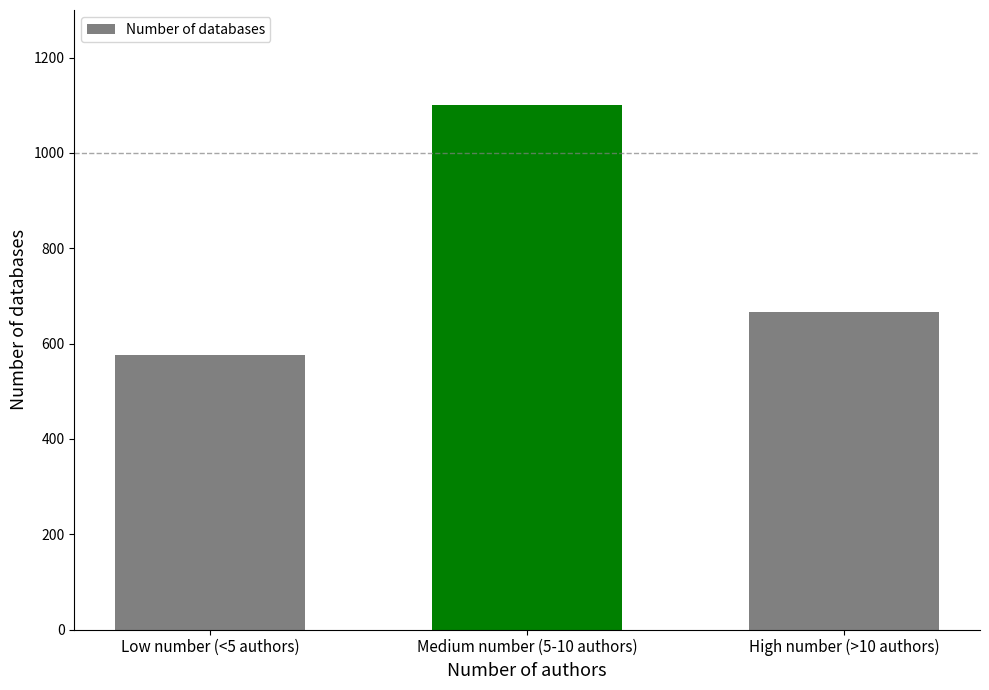

How many data points does each series have?

3